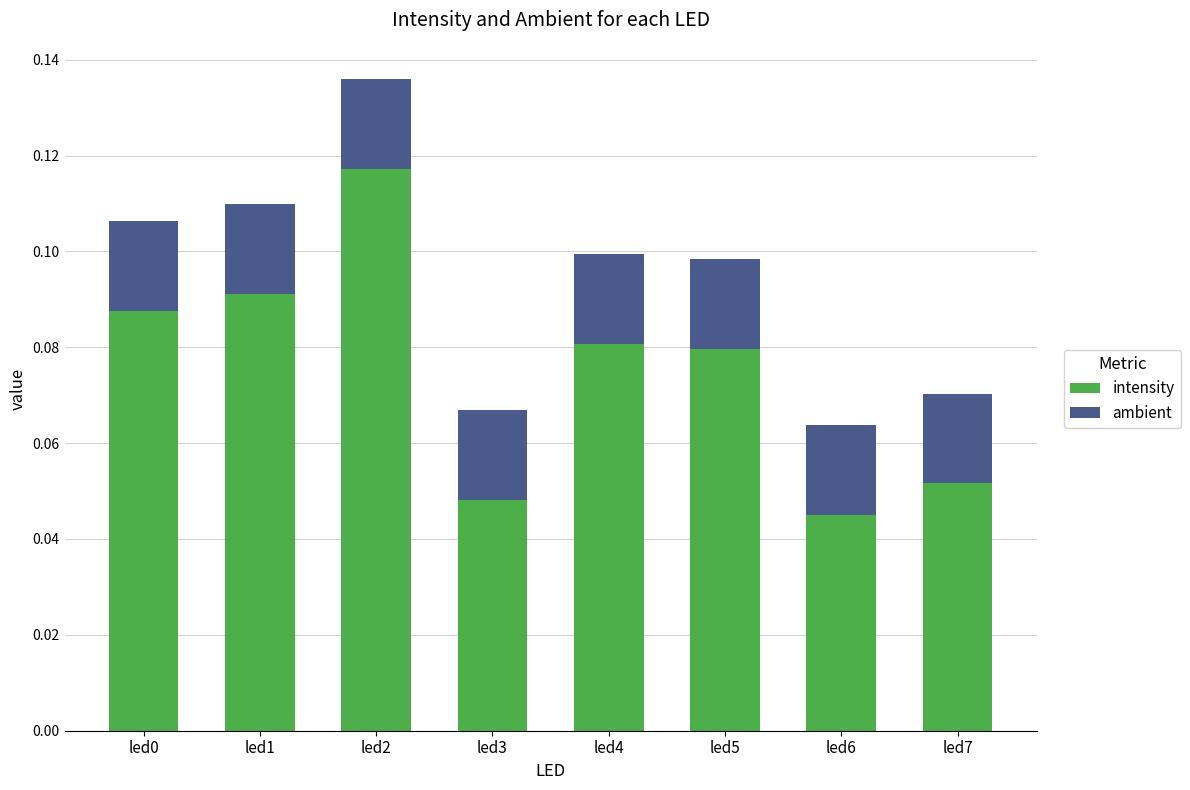

At which category is the sum across all series the highest?

led2